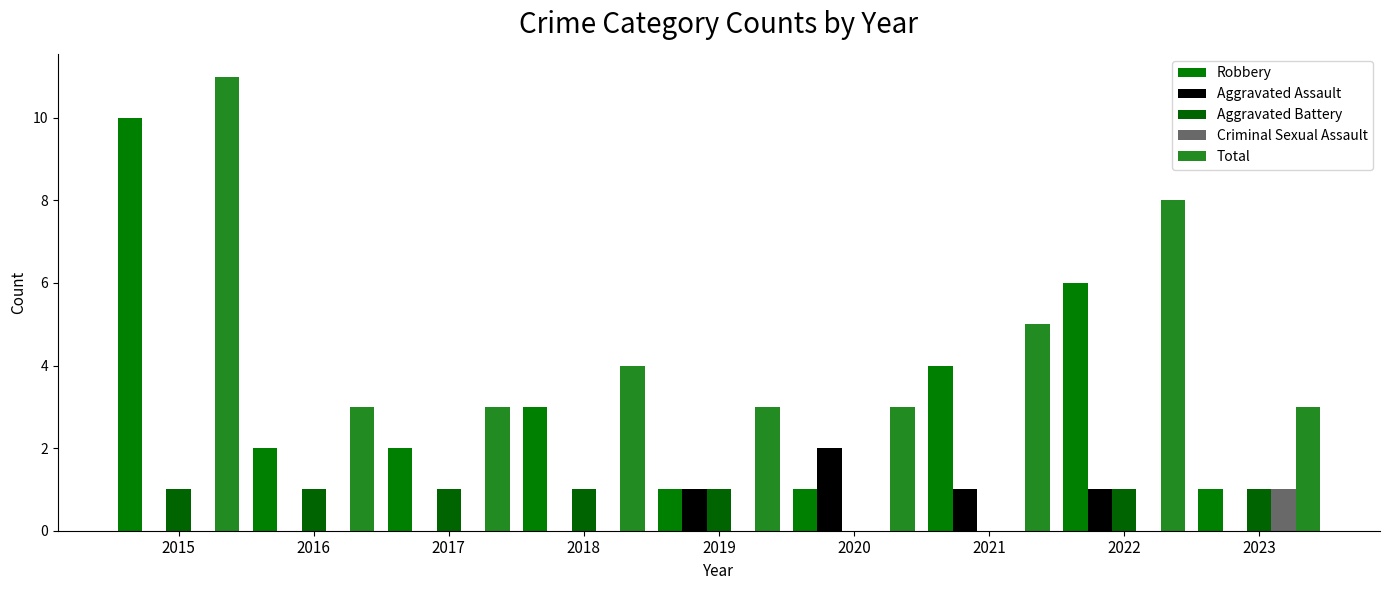

How many distinct data groups are displayed?

5